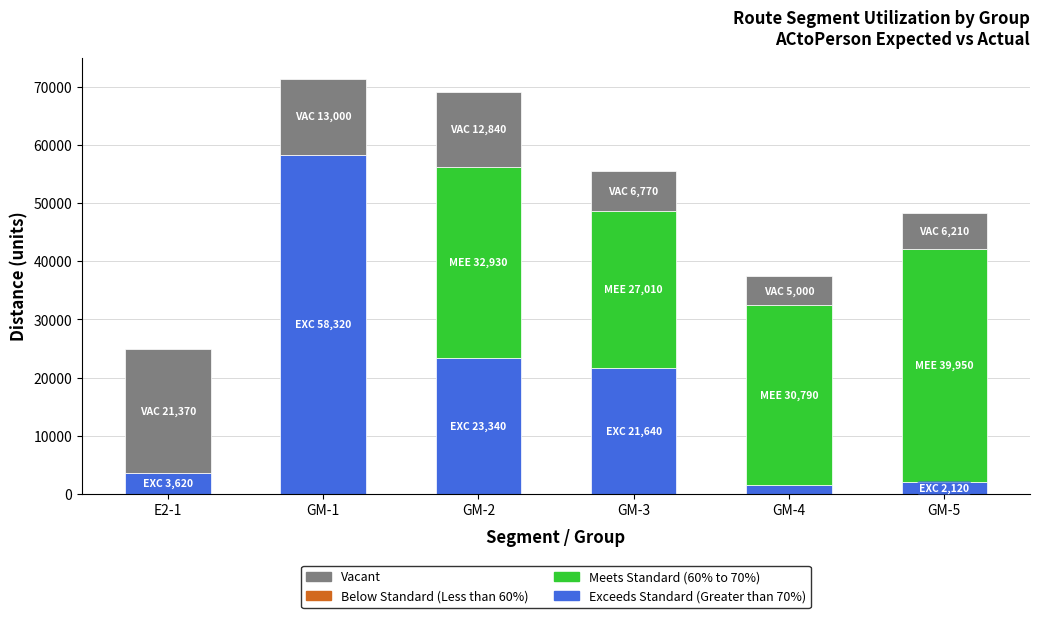

Reading left to right, list the values for the Exceeds Standard (Greater than 70%) series.

E2-1=3620	GM-1=58320	GM-2=23340	GM-3=21640	GM-4=1620	GM-5=2120